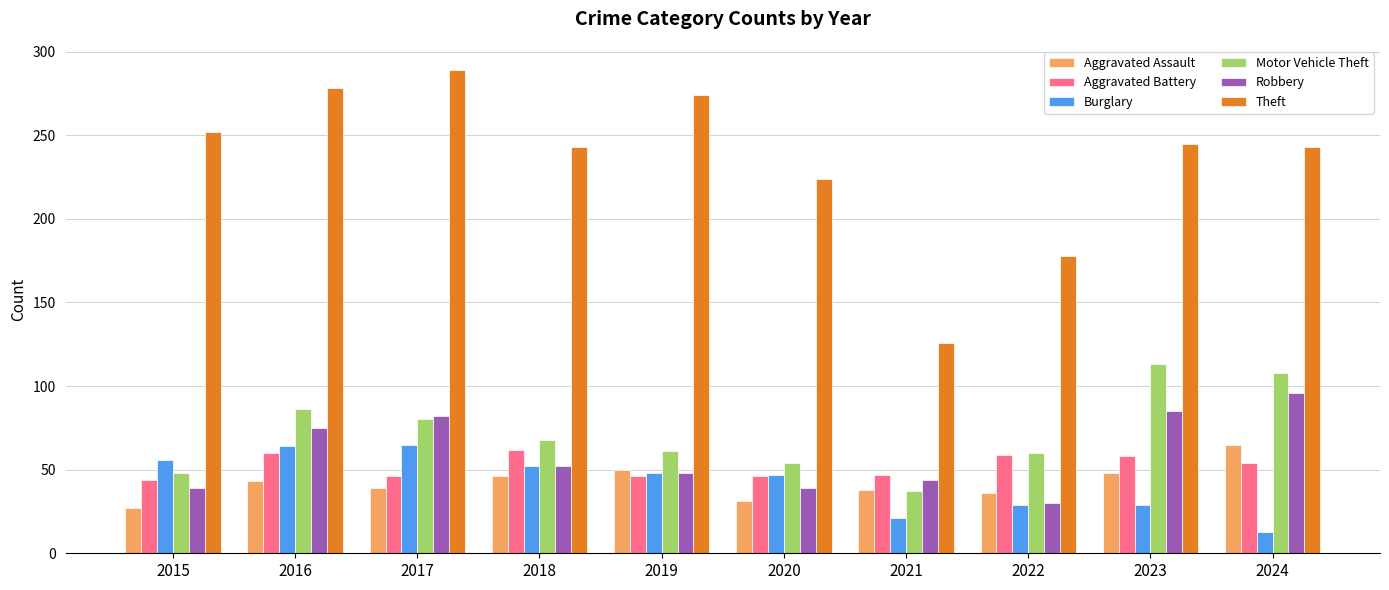

Is it true that Motor Vehicle Theft equals 60 at 2022?

True